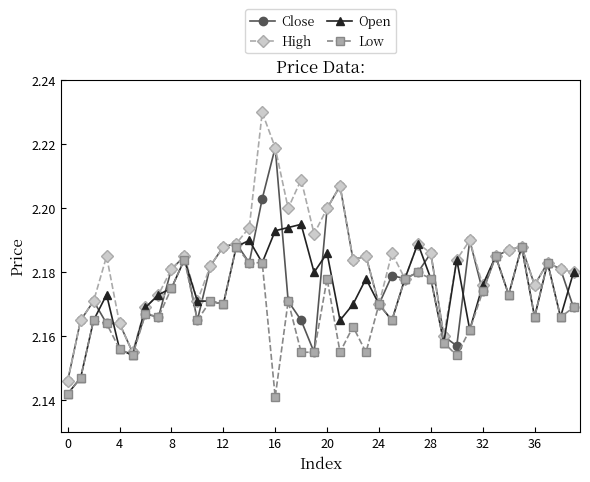

List the series in order of their peak value, highest first.

High, Close, Open, Low